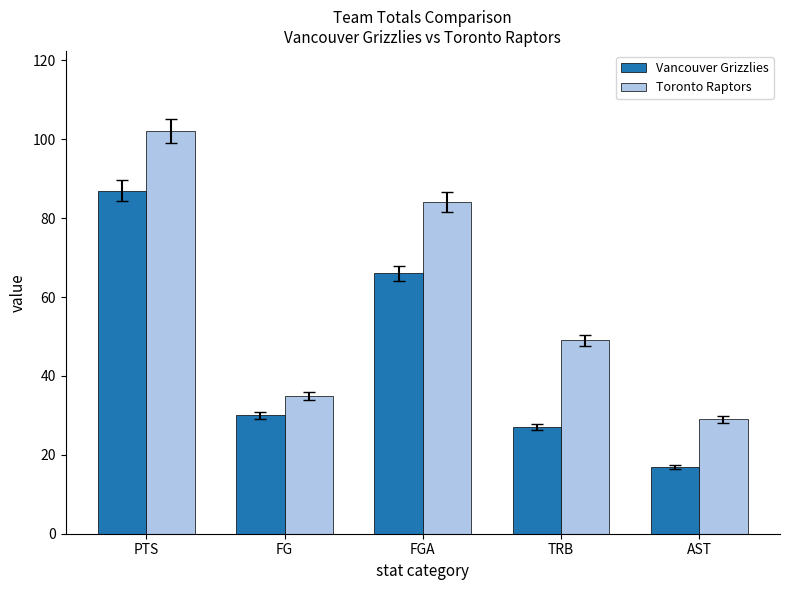

Reading left to right, transcribe all the data shown in this chart.

Vancouver Grizzlies: 87	30	66	27	17
Toronto Raptors: 102	35	84	49	29